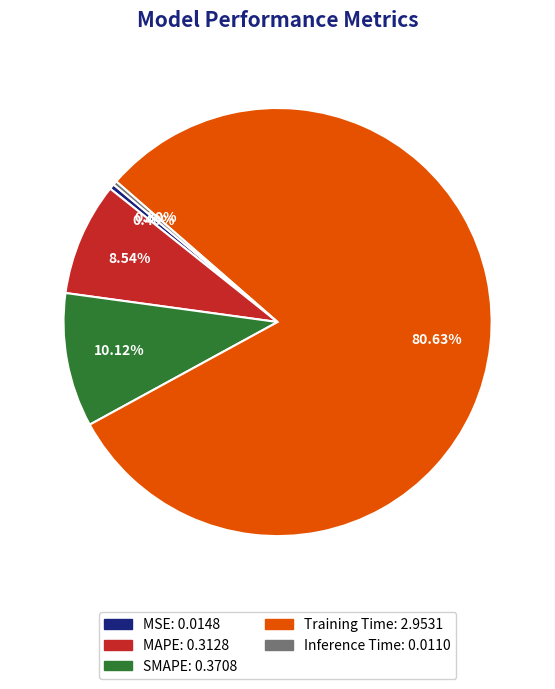

Combined, do Inference Time and MAPE account for over 50%?

No